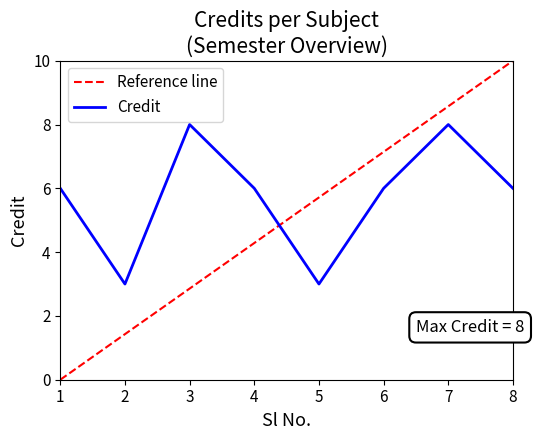

What is the difference between the second highest and second lowest values?

5